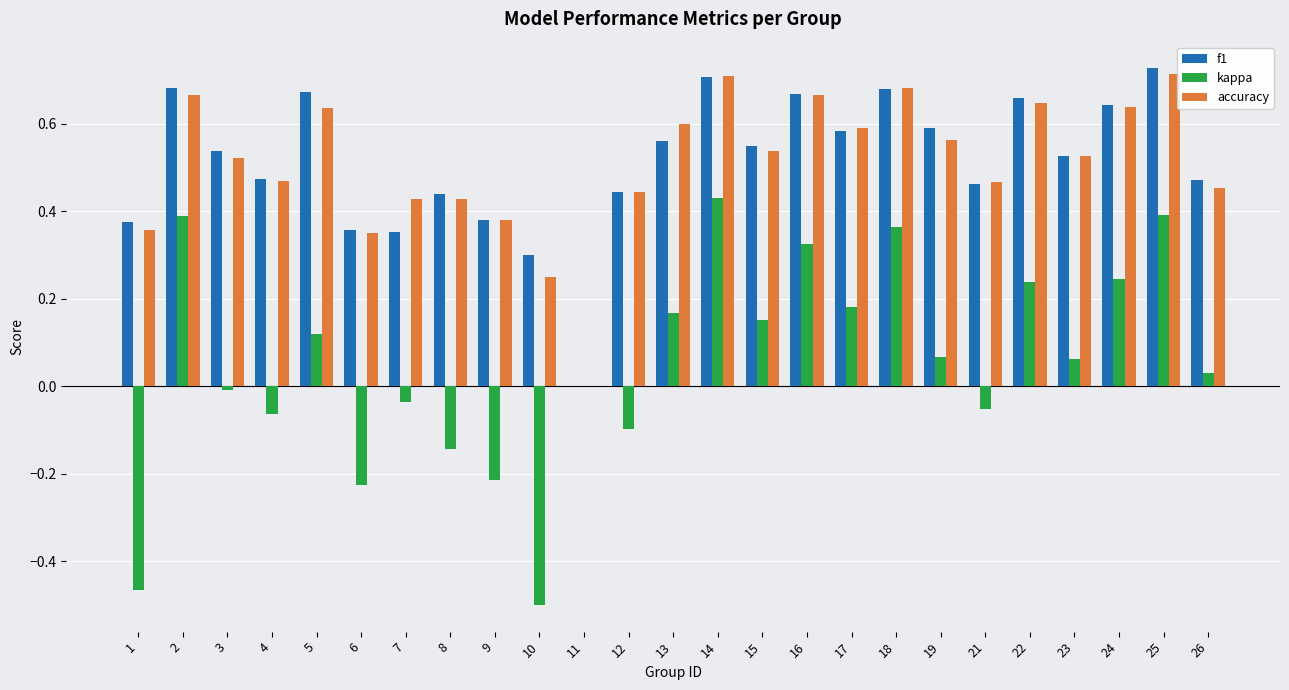

Is the value of accuracy at 5 greater than the value of f1 at 21?

Yes